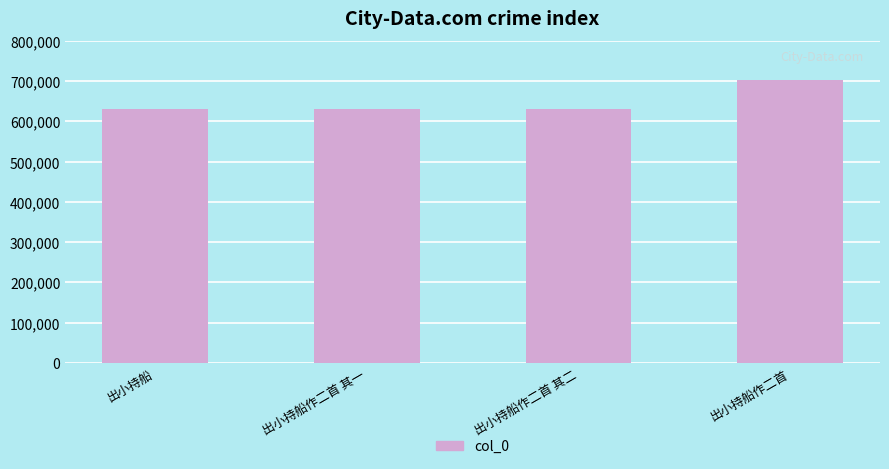

What is the sum of the values at 出小持船作二首 and 出小持船作二首 其二?

1334109